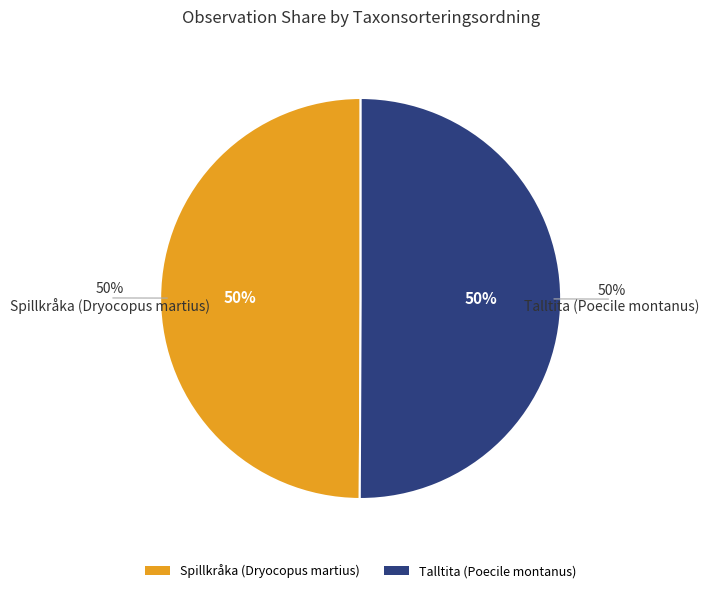

What is the largest slice in the pie chart?

Talltita (Poecile montanus)